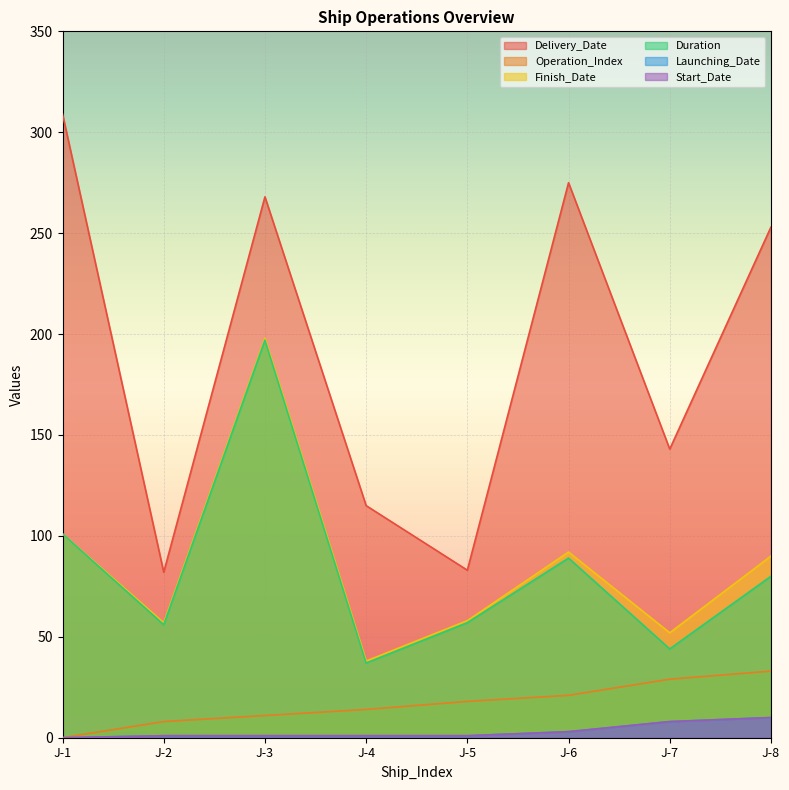

What is the total value across all series at J-3?

676